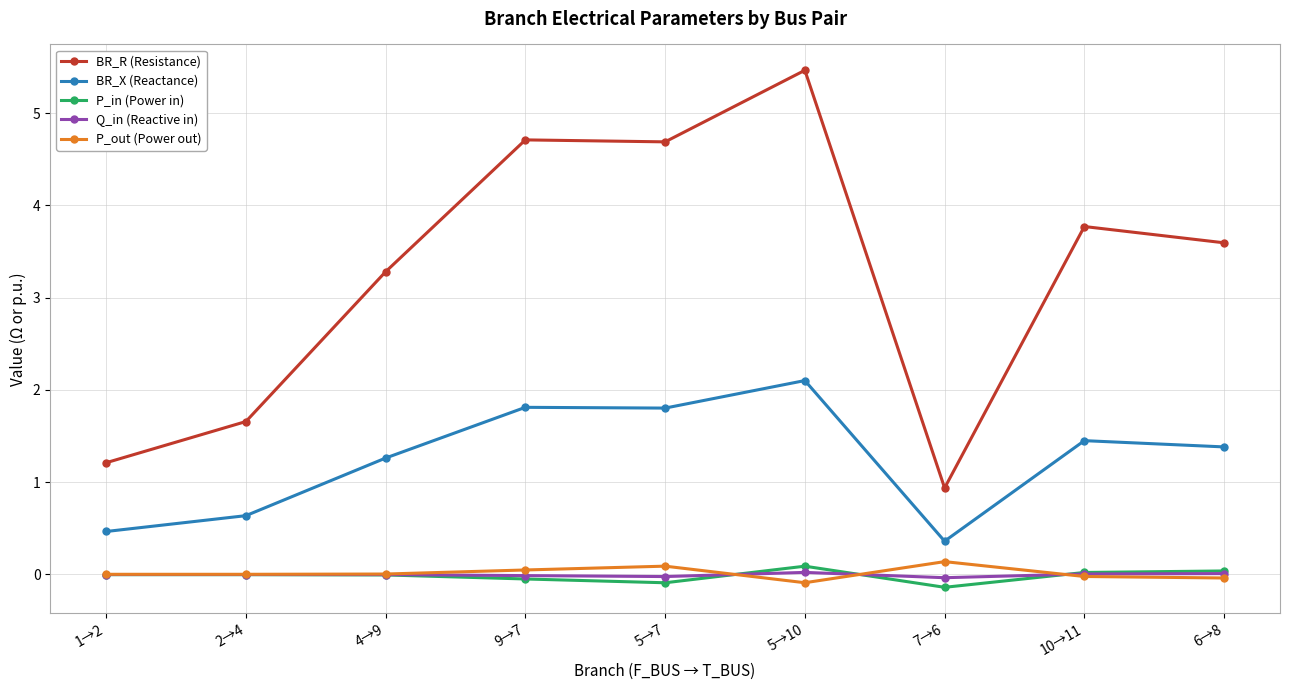

How many data points does each series have?

9